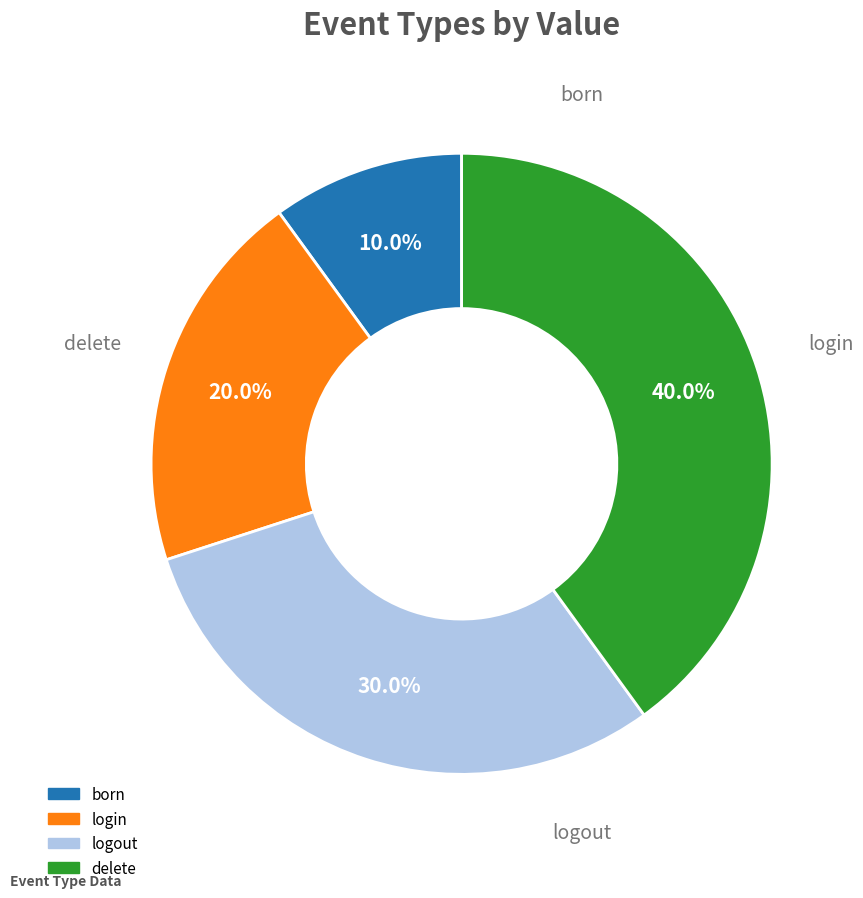

Which category has the biggest portion of the pie?

delete